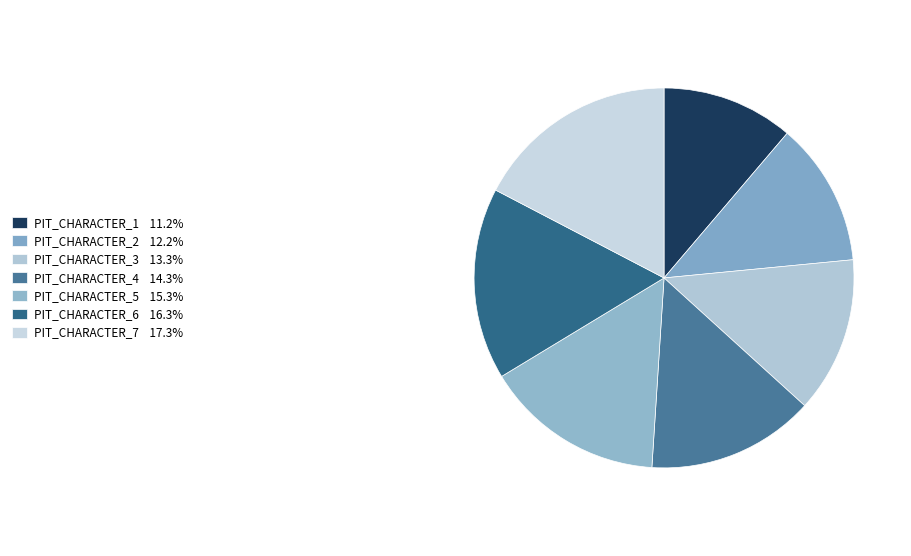

How many slices are in this pie chart?

7